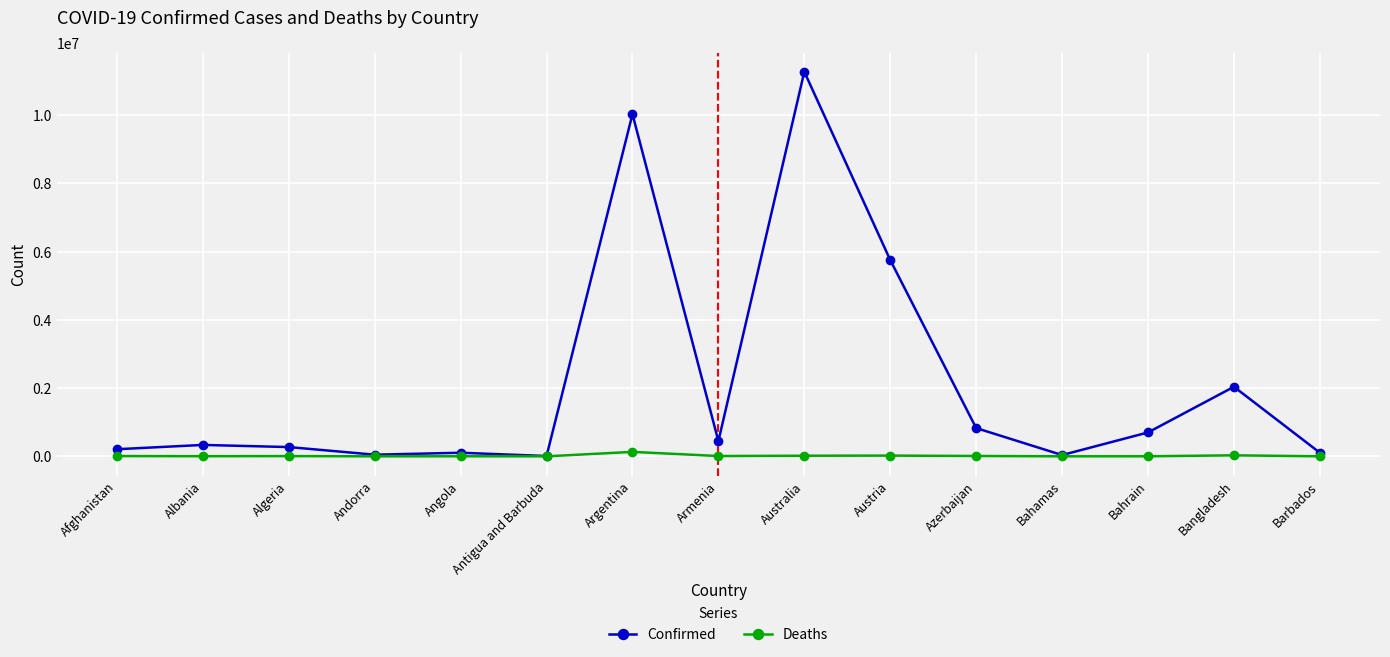

How many lines are shown in the chart?

2